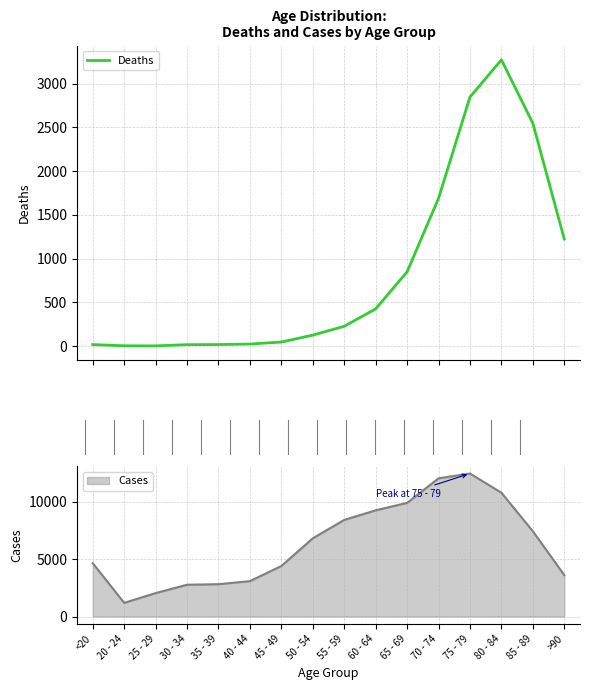

What is the average value?

834